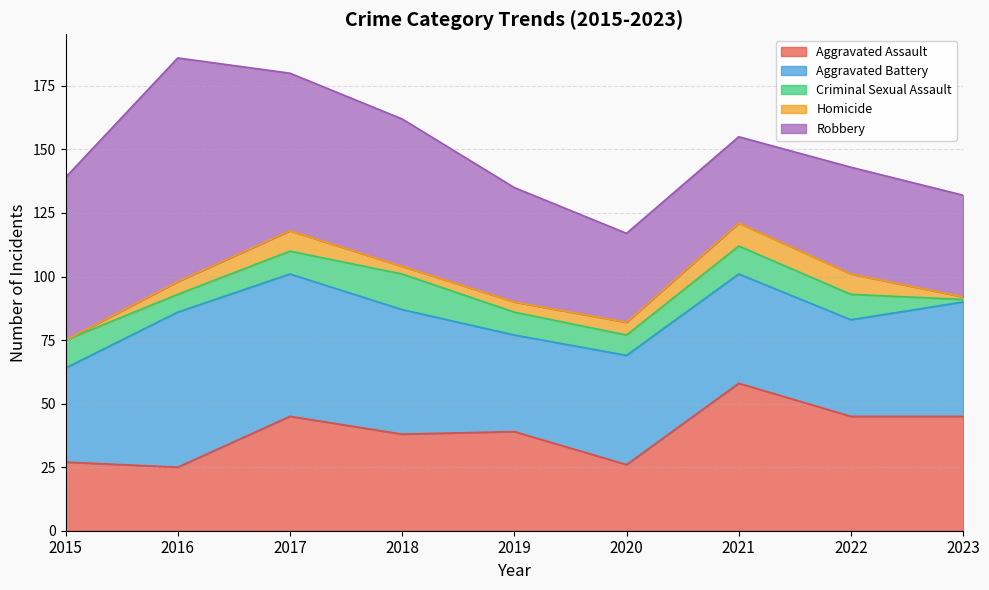

What is the value of the Aggravated Assault point at the 6th from the left?

26